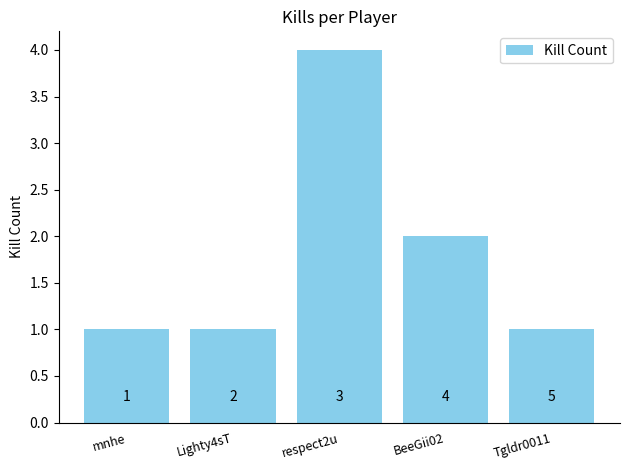

Which category has the highest value across all series?

respect2u